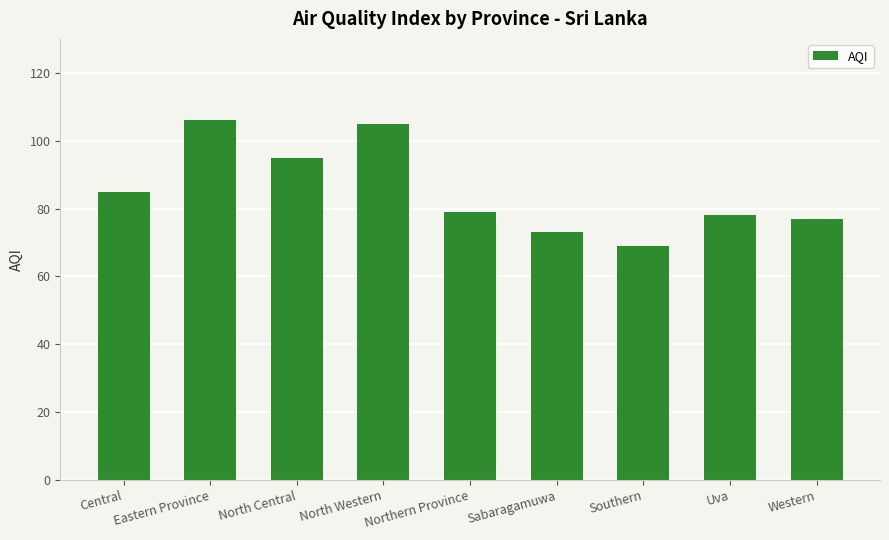

Which category has the lowest value across all series?

Southern